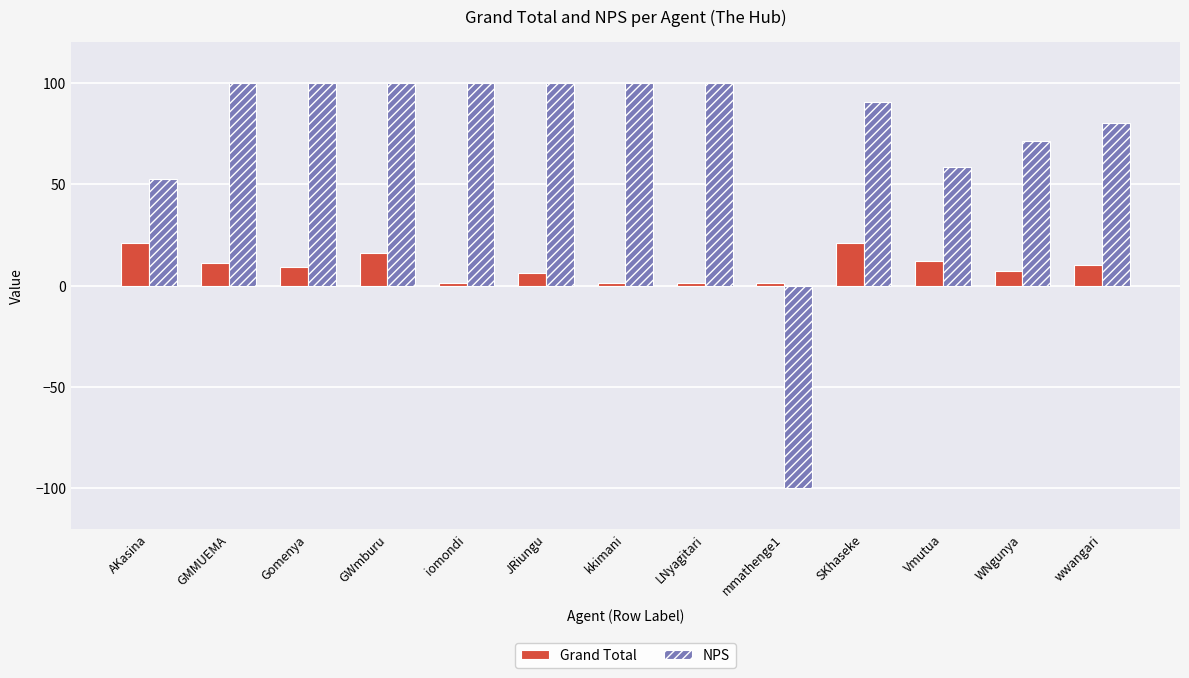

How many distinct data groups are displayed?

2